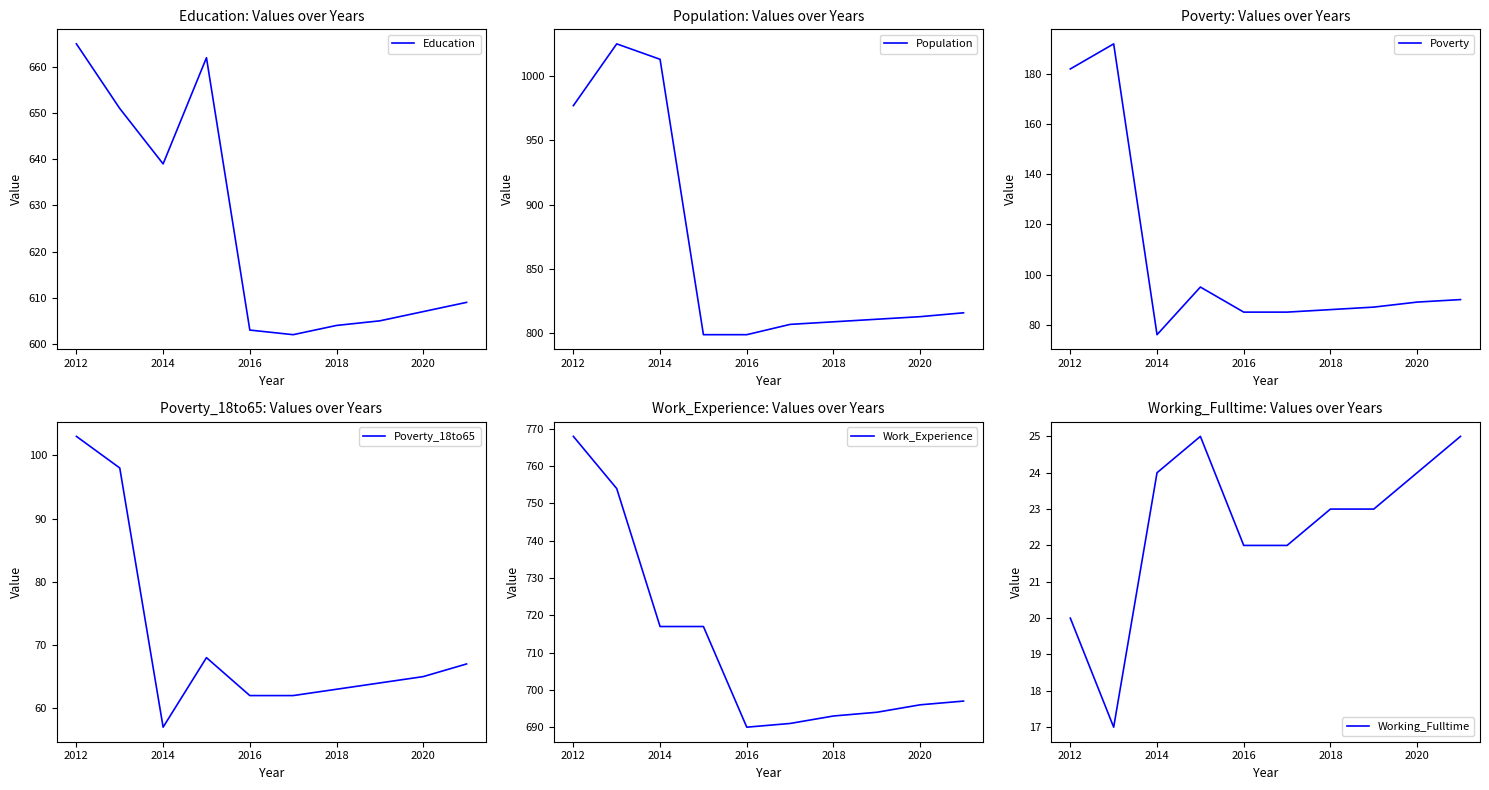

Which series has the widest spread of values?

Population